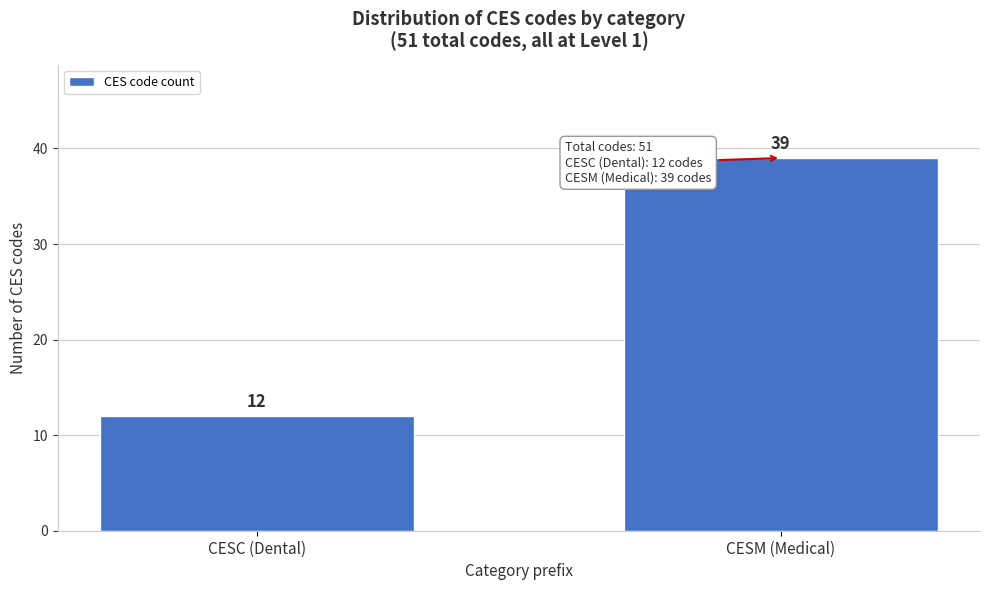

Reading left to right, extract all data points from this chart.

CESC (Dental)=12	CESM (Medical)=39